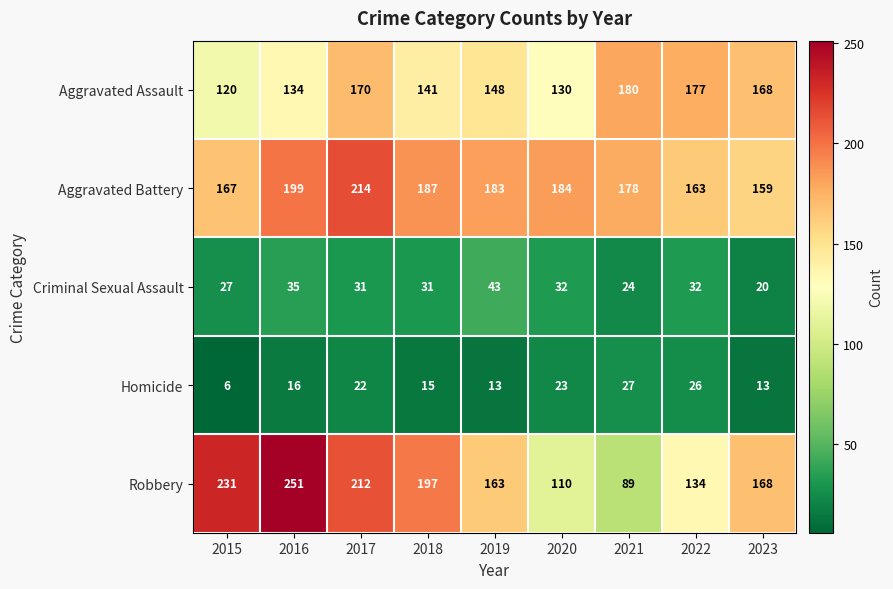

At how many categories does at least one series exceed 133?

9